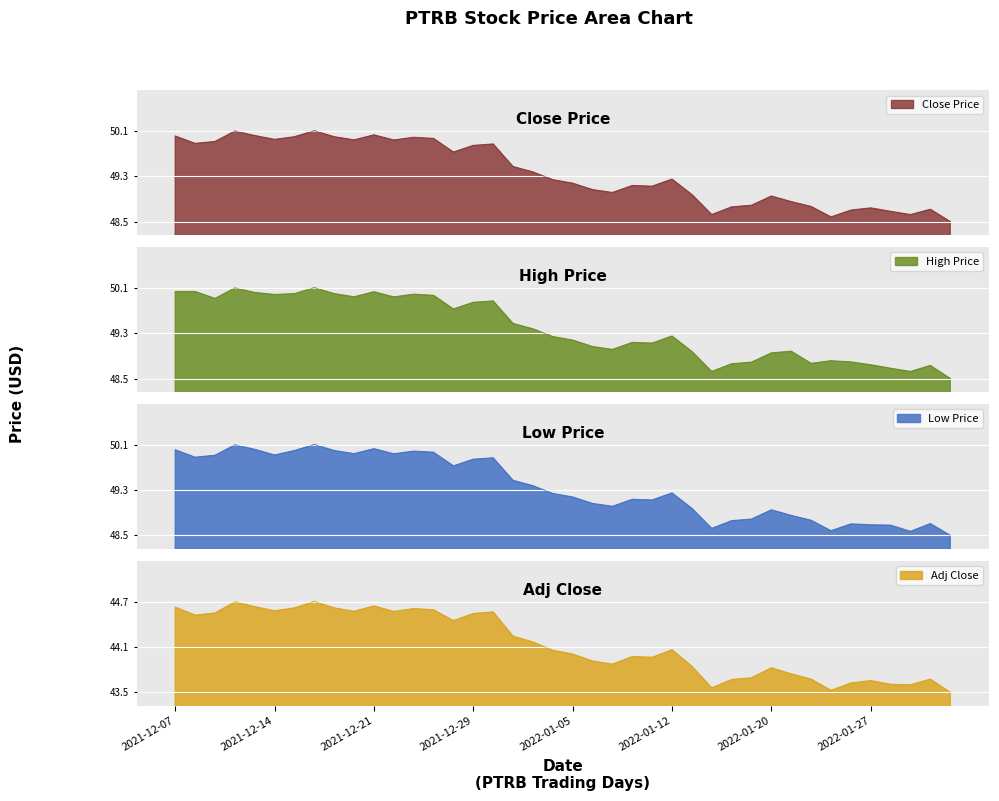

What position from the right is 2022-01-20?

10